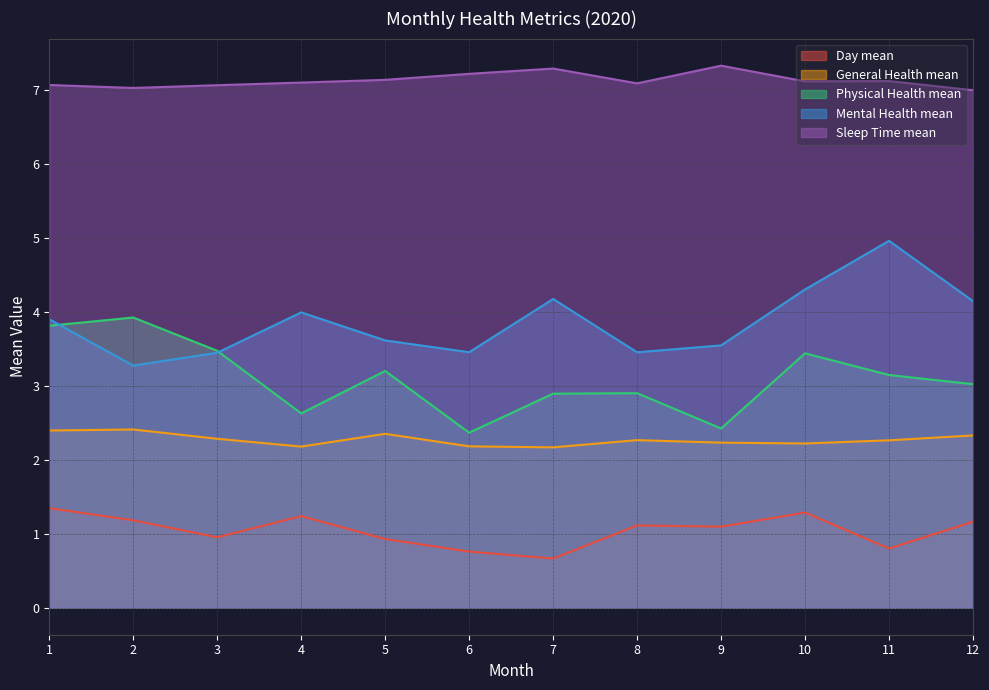

List the series in order of their peak value, lowest first.

Day mean, General Health mean, Physical Health mean, Mental Health mean, Sleep Time mean